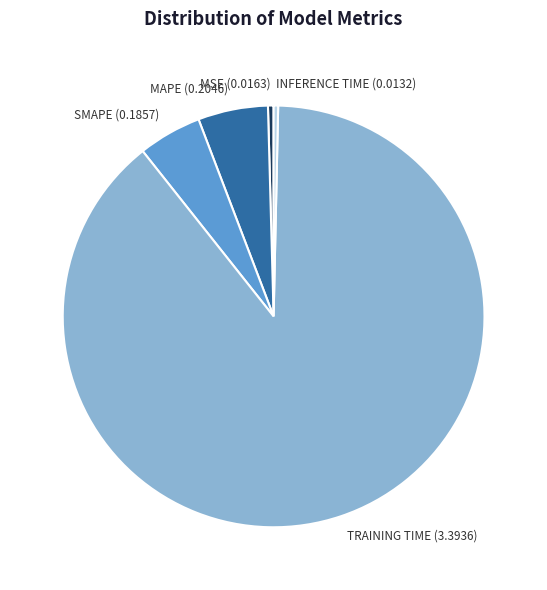

How many slices are in this pie chart?

5